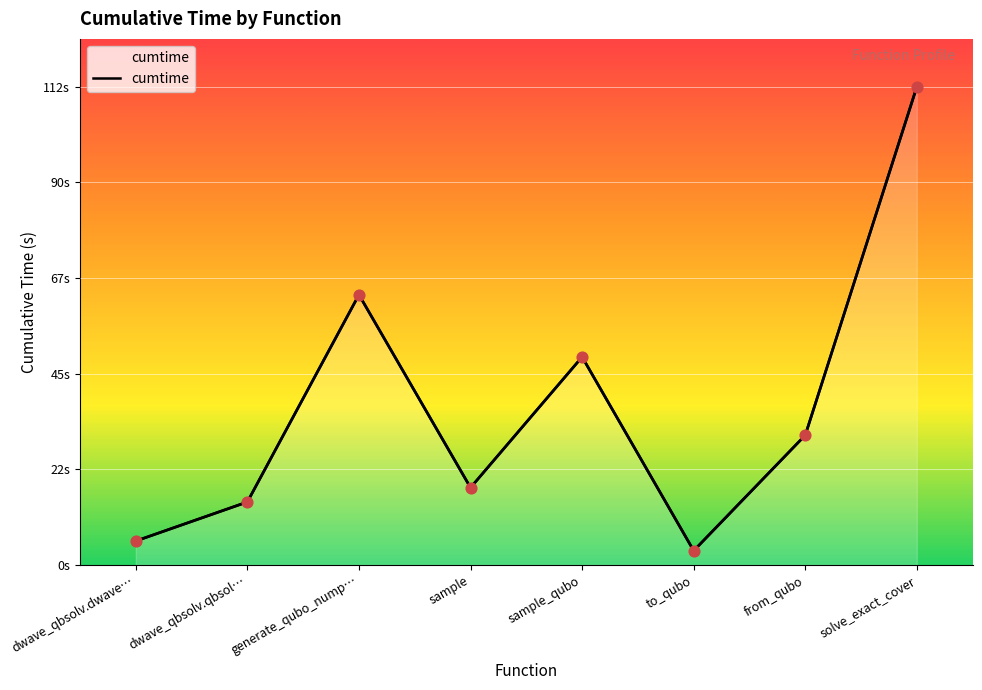

Which has a higher value, generate_qubo_nump… or dwave_qbsolv.dwave…?

generate_qubo_nump…